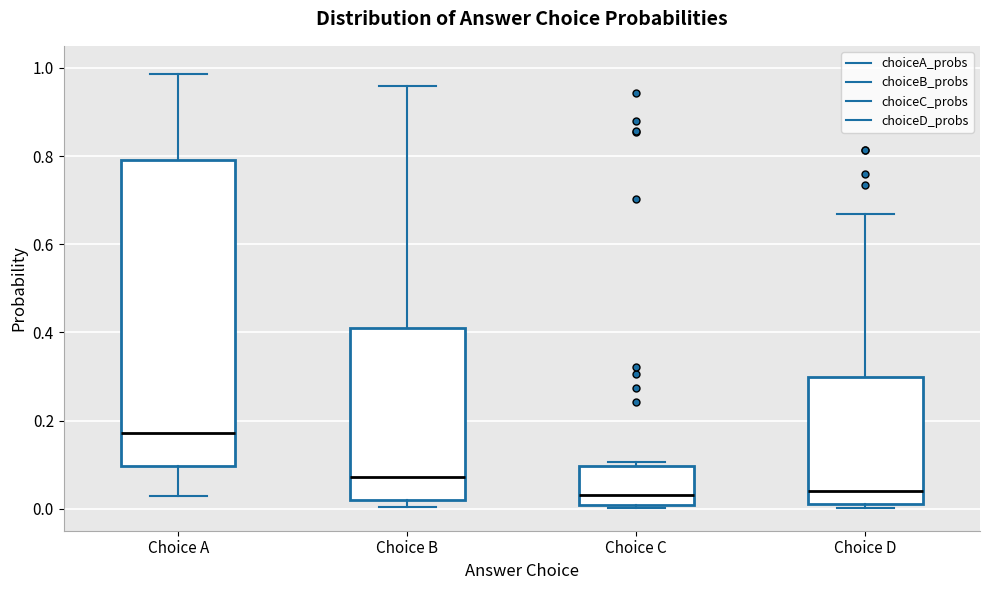

Which box is the tallest, from its lower edge to its upper edge?

Choice A